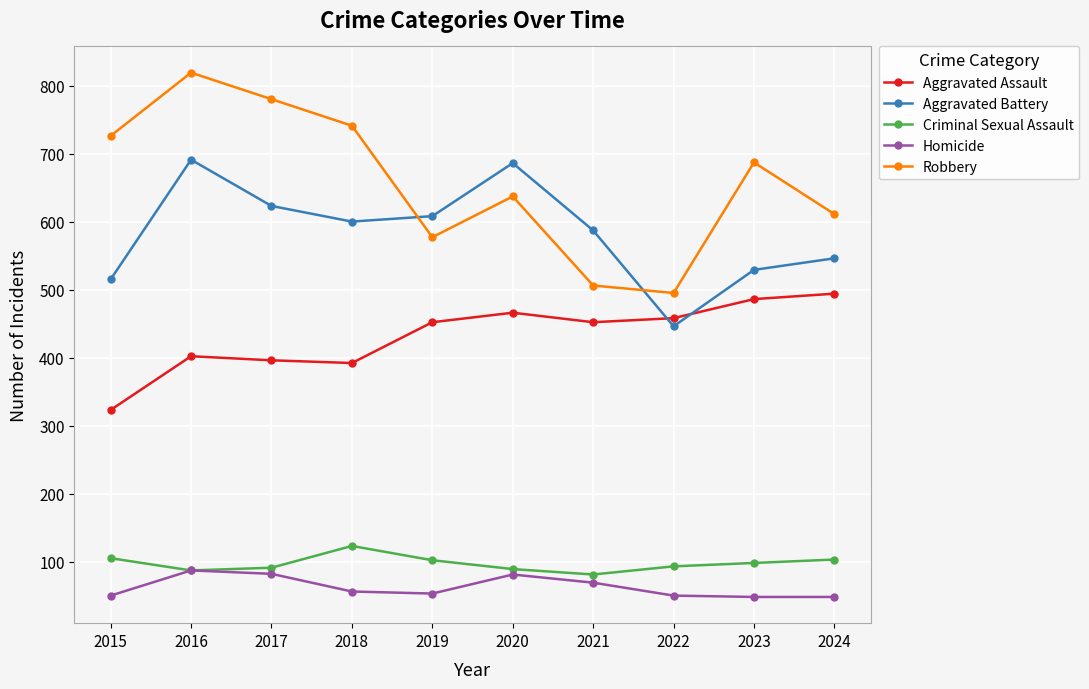

Which series changed the most between 2016 and 2019?

Robbery